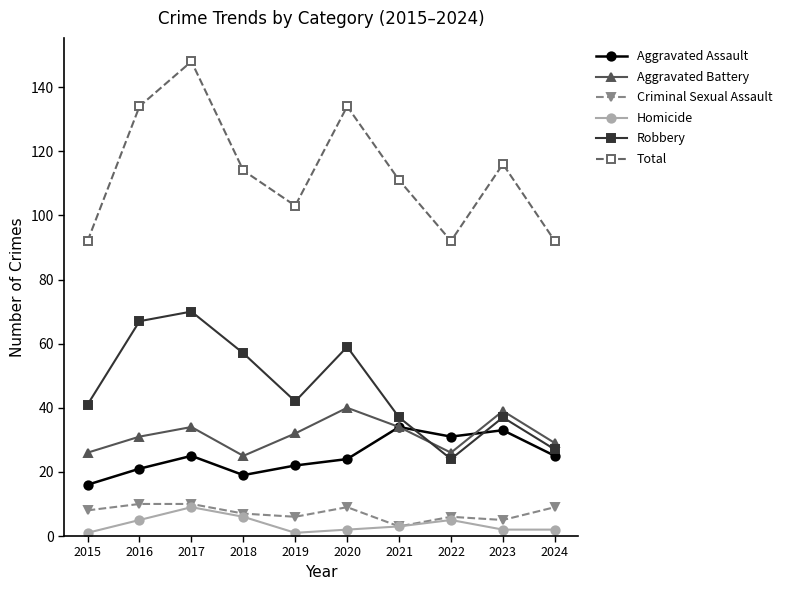

What is the value of the Homicide point at the 5th from the left?

1